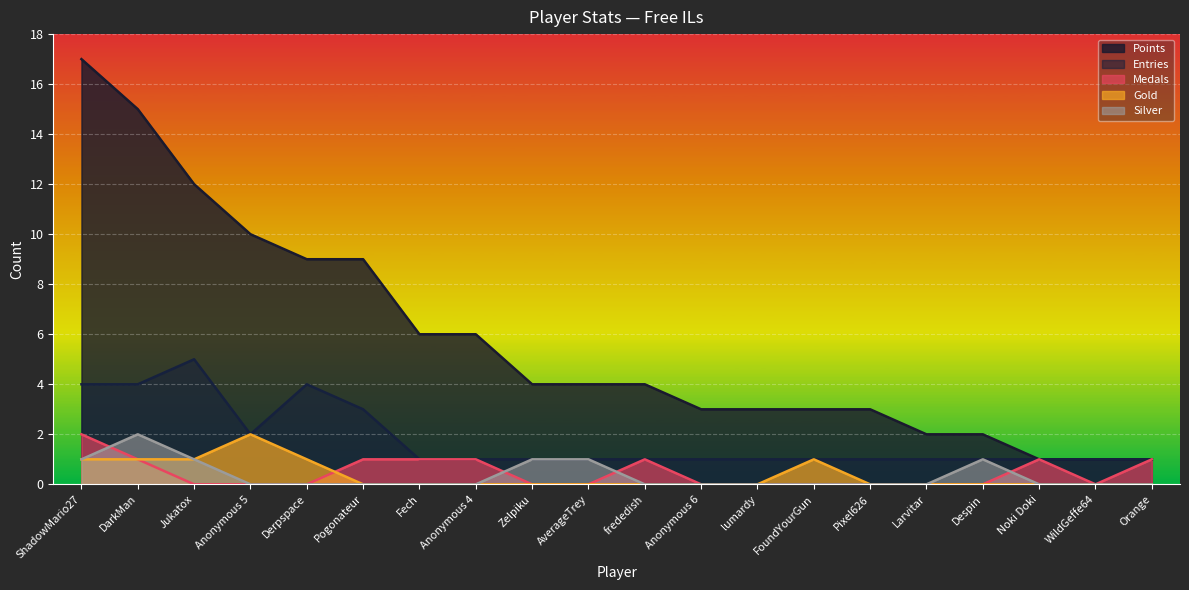

Which category has the lowest value in the Entries series?

Fech